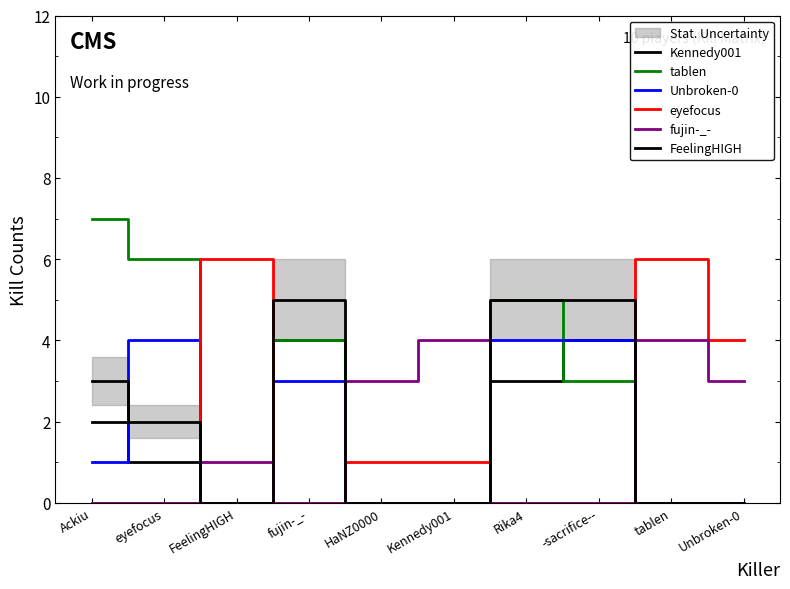

Which series ends up on top after the final intersection of FeelingHIGH and Unbroken-0?

Unbroken-0